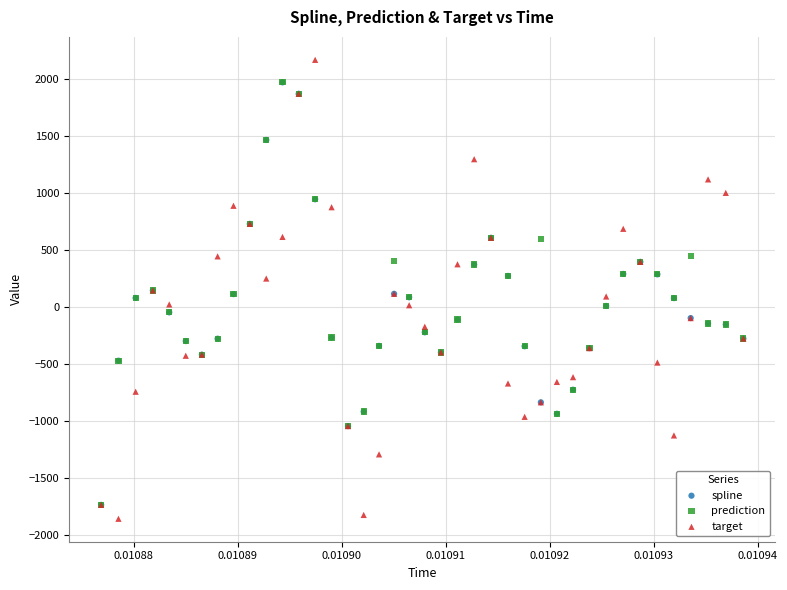

Which series has the largest Y range (max minus min)?

target